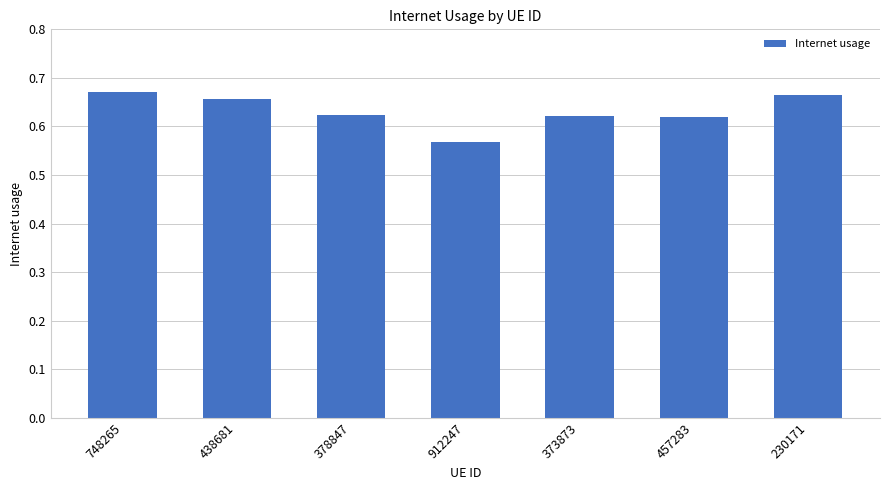

At which label is the value closest to 0?

912247